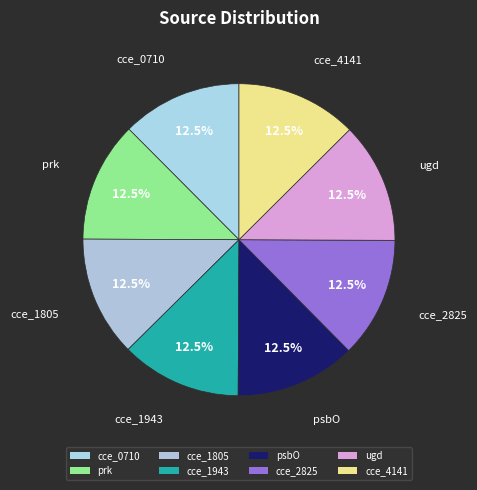

How many segments does this pie chart have?

8